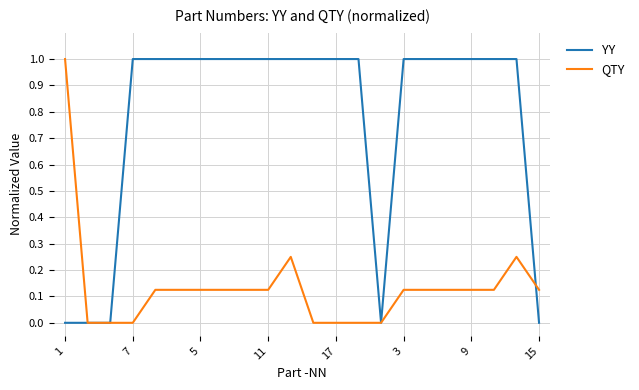

What is the maximum value shown in the chart?

1.0